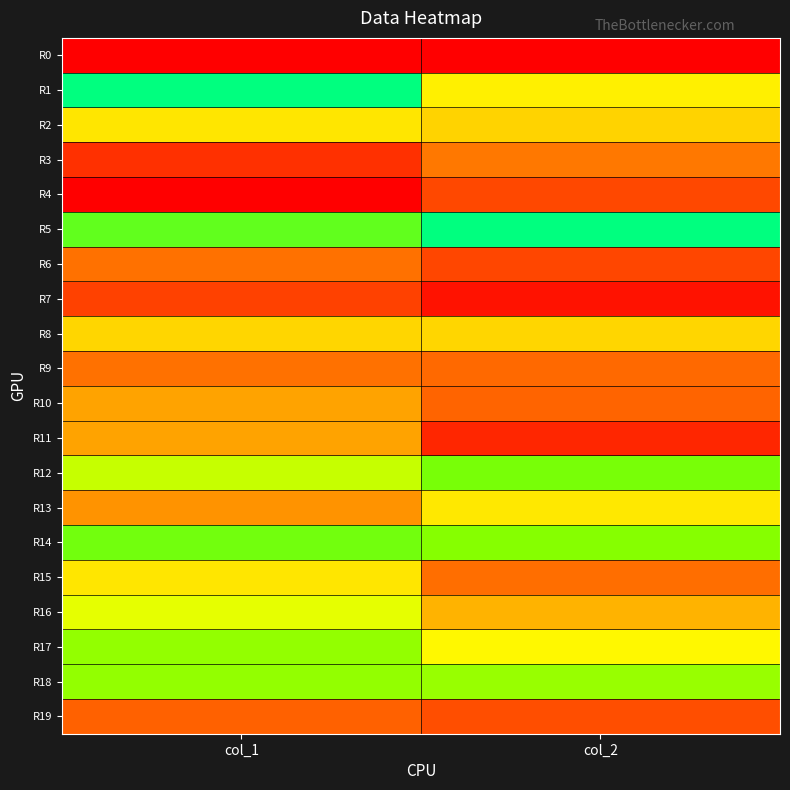

Count the number of categories in the chart.

2